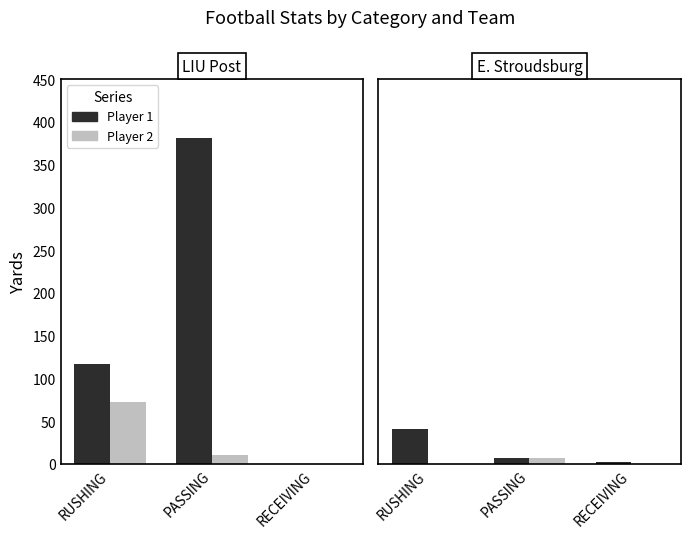

What is the value of the Player 2 bar at the 2nd from the left?

7